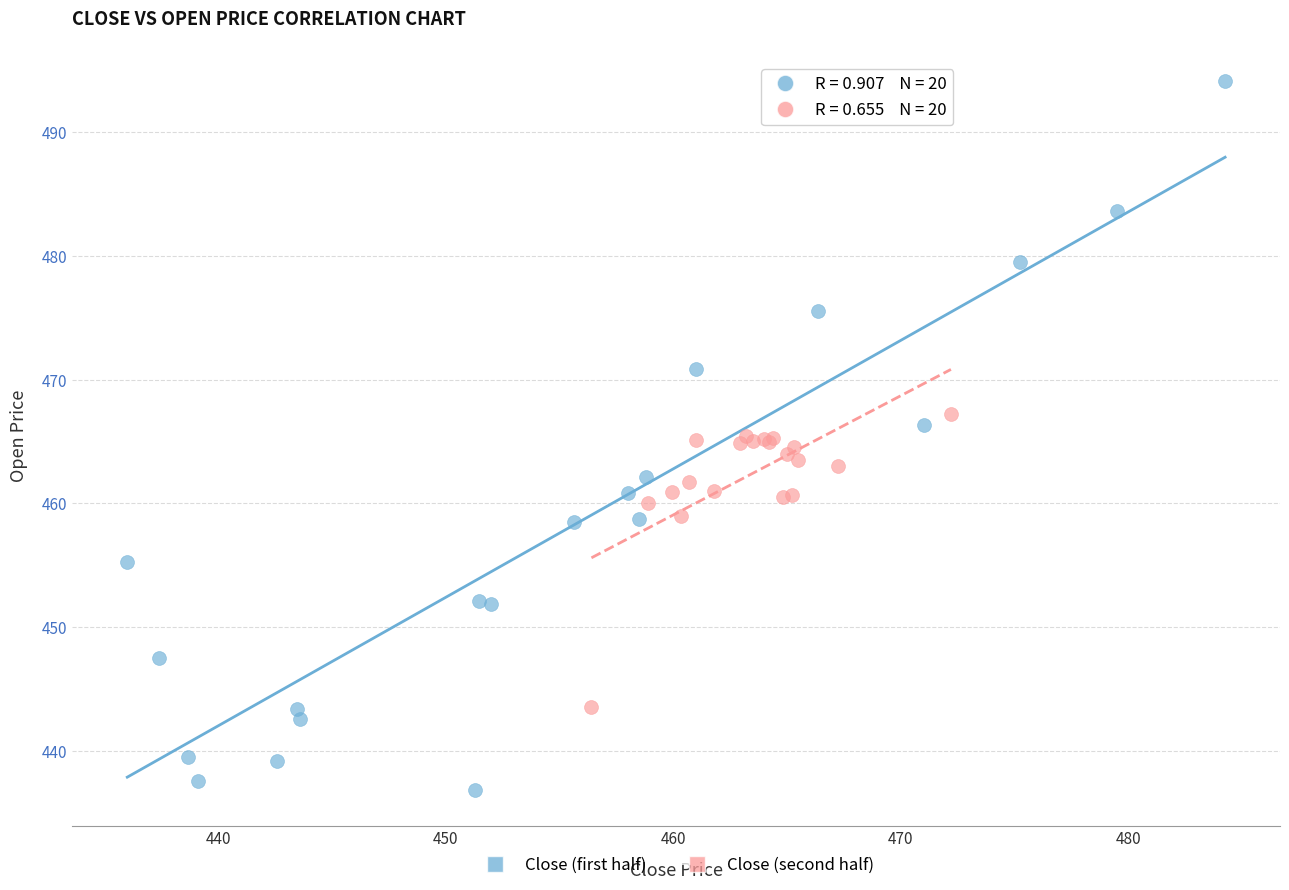

Which series reaches the maximum Y coordinate?

Close (first half)